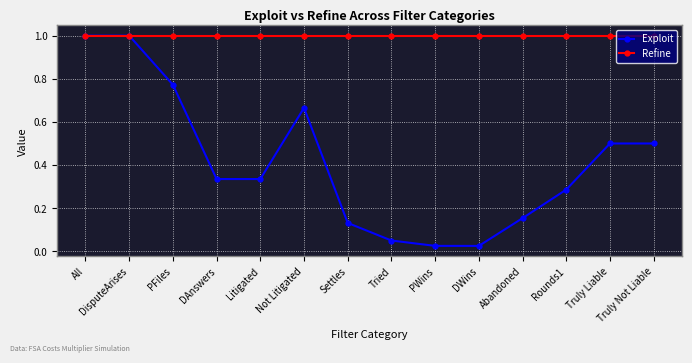

True or false: Refine has a value of 1.3 at All.

False